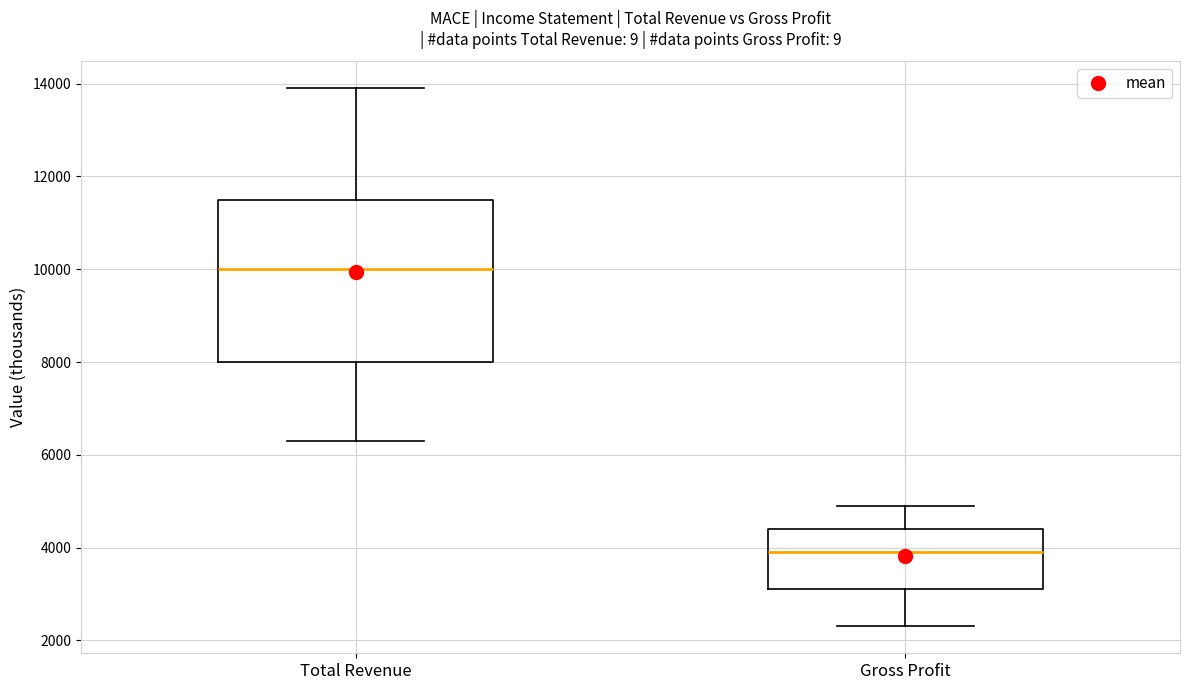

Reading left to right, read every box against the y-axis: the position of its median line, the range the box covers, and the ends of its whiskers. The values are not printed on the chart, so give them approximately, as read against the axis.

Total Revenue: median 10000, box 8000 to 11600, whiskers 6400 to 14000
Gross Profit: median 4000, box 3200 to 4400, whiskers 2400 to 5000